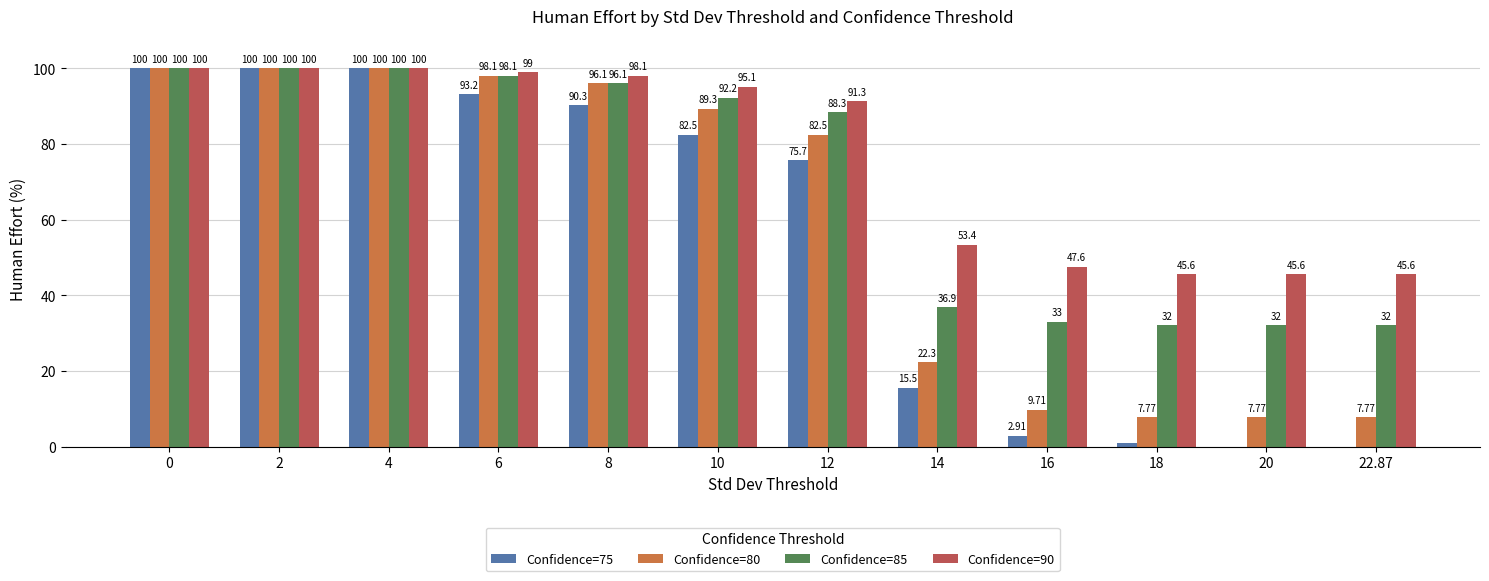

Read the Confidence=85 value at 8.

96.1